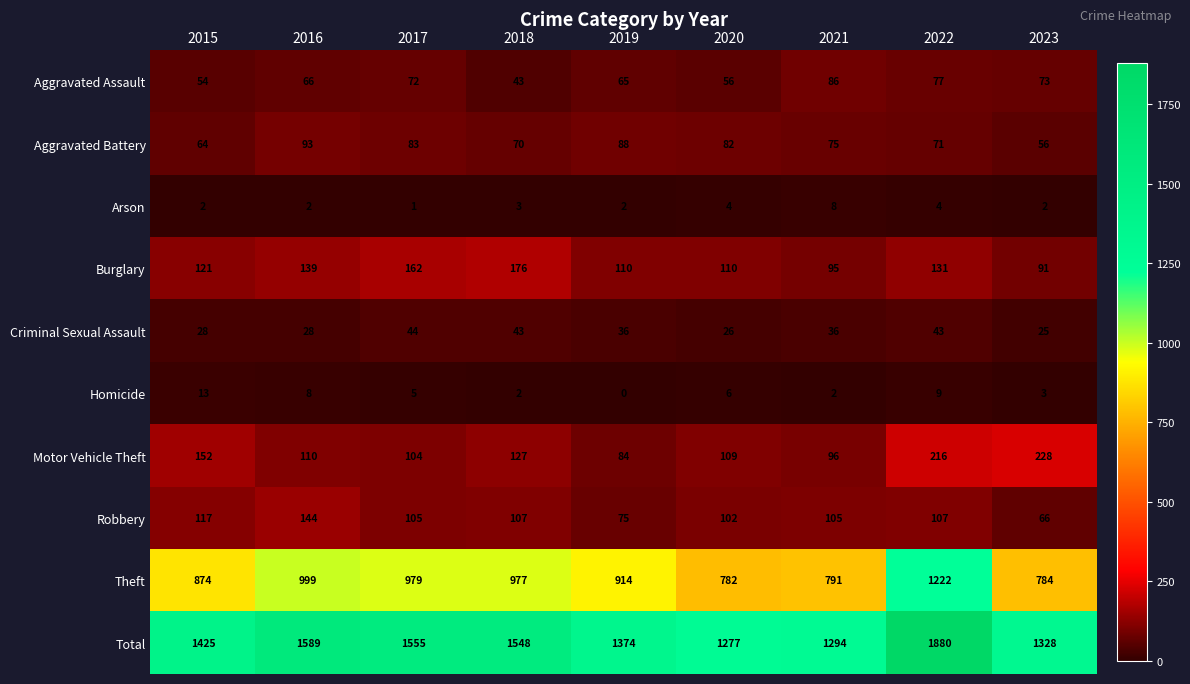

At how many categories does at least one series exceed 381?

9